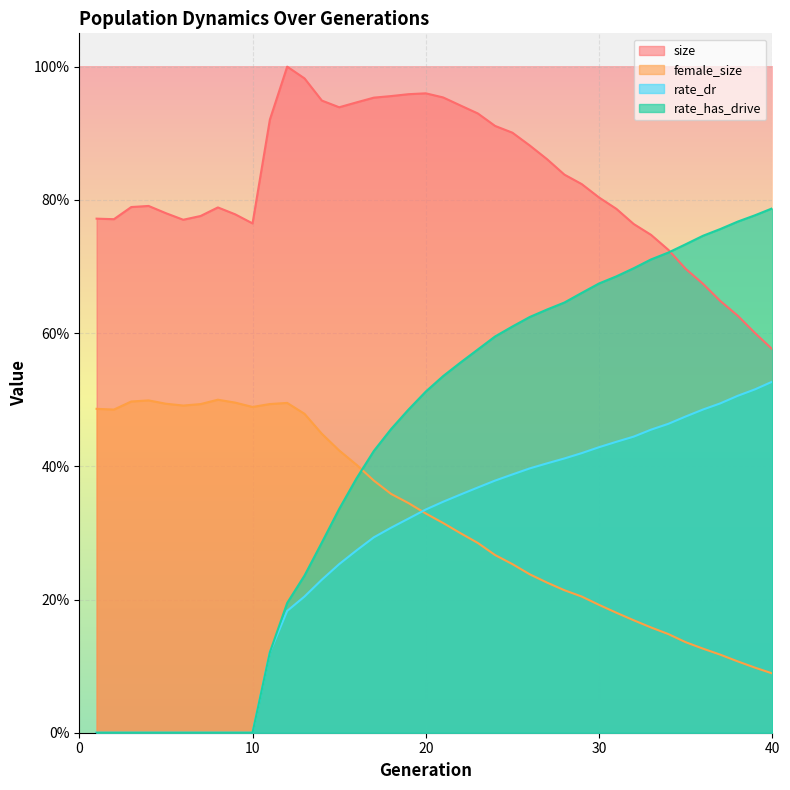

Which series has the largest range (max minus min)?

rate_has_drive